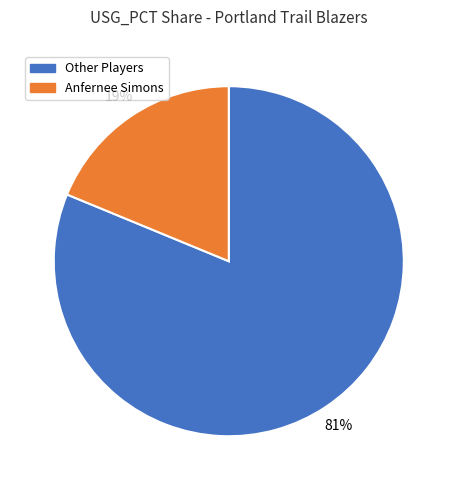

Is there any slice that represents more than half of the pie?

Yes